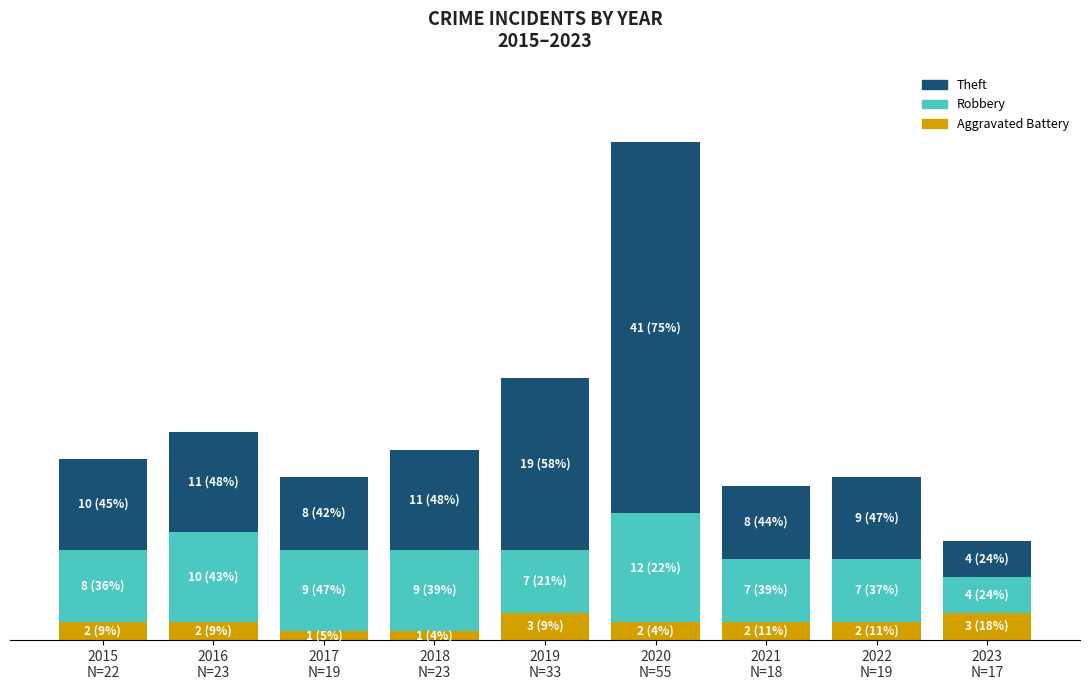

What is the label of the 4th bar from the right?

2020
N=55